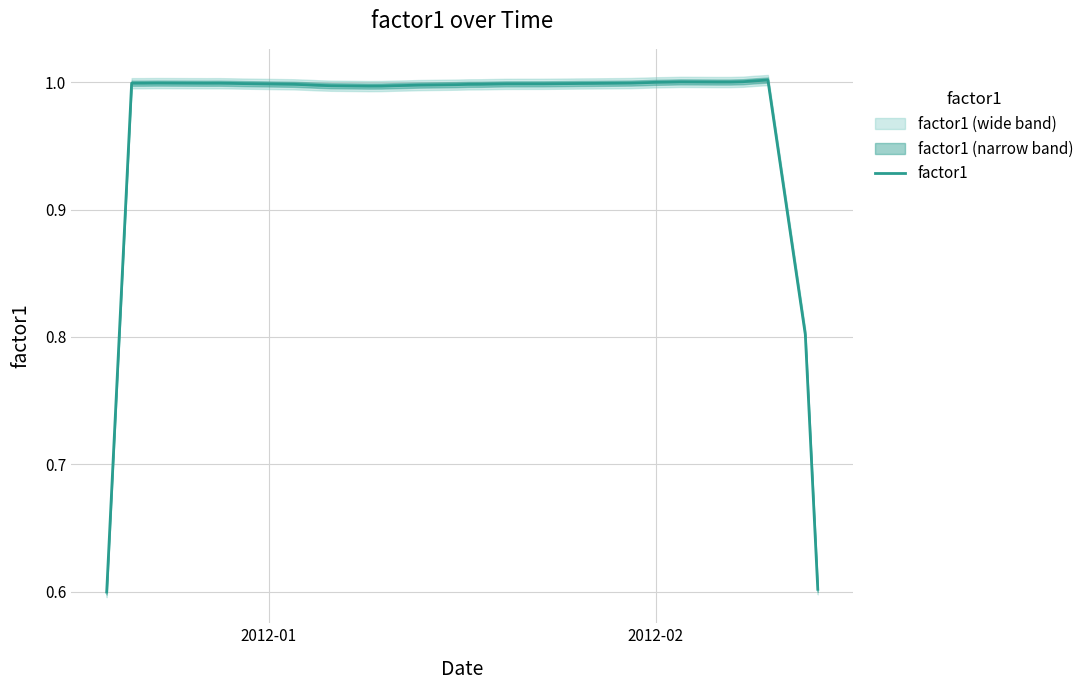

What is the lowest value of the factor1 series?

0.6